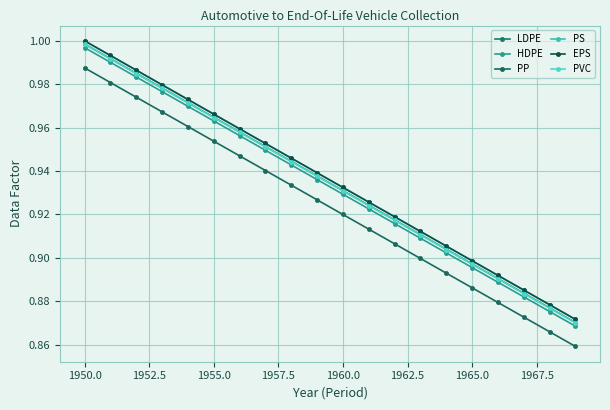

Which series has the widest spread of values?

LDPE